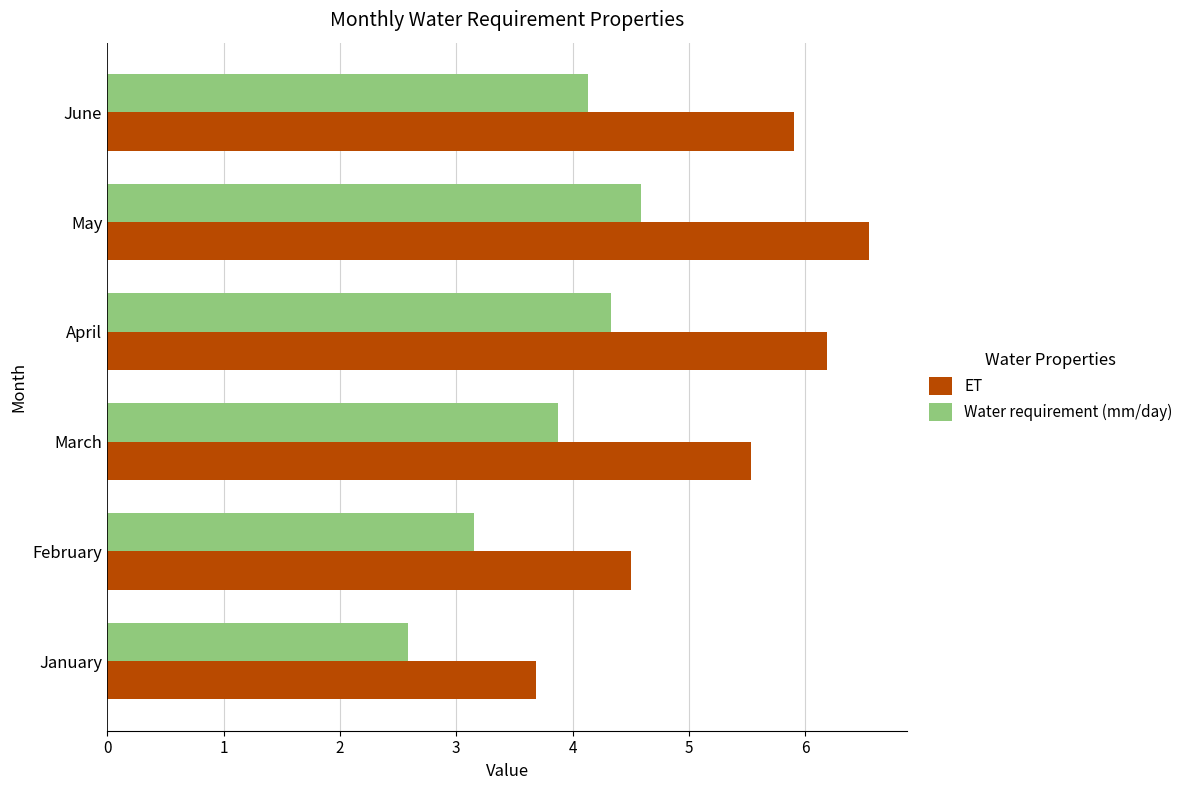

Rank the categories by ET value from lowest to highest.

January, February, March, June, April, May